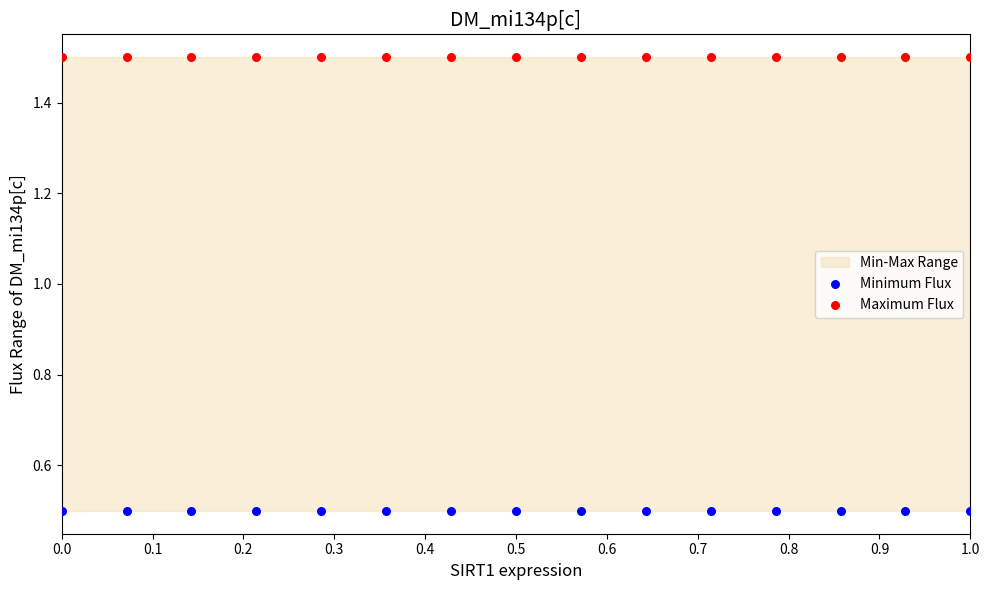

Across all data points, what is the range of X values (max minus min)?

1.0